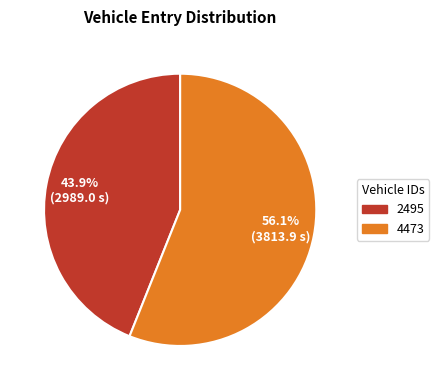

Between 2495 and 4473, which is larger?

4473